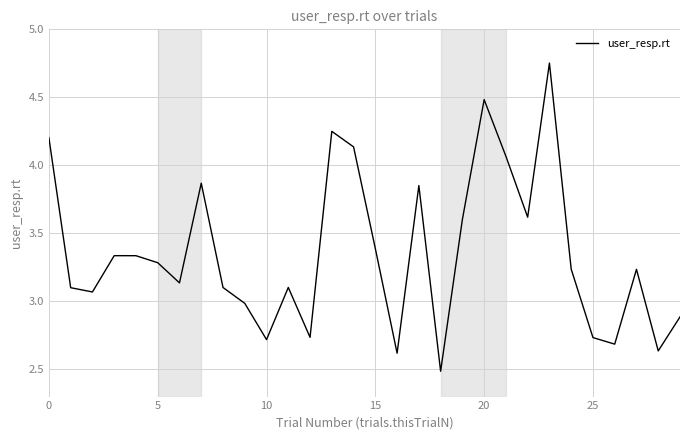

What is the minimum value shown in the chart?

2.5